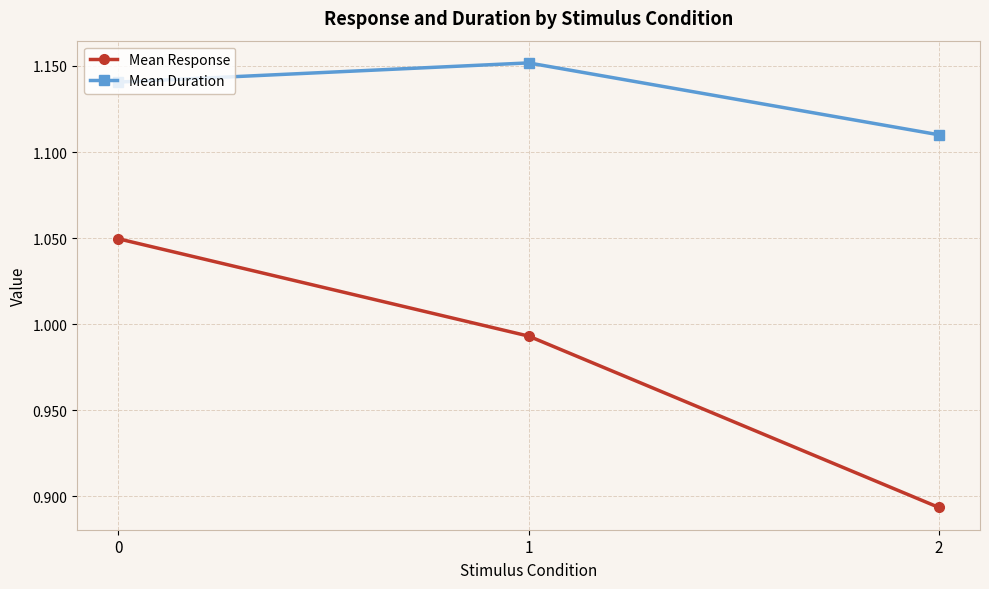

List the labels in order of Mean Duration value, smallest first.

2, 0, 1